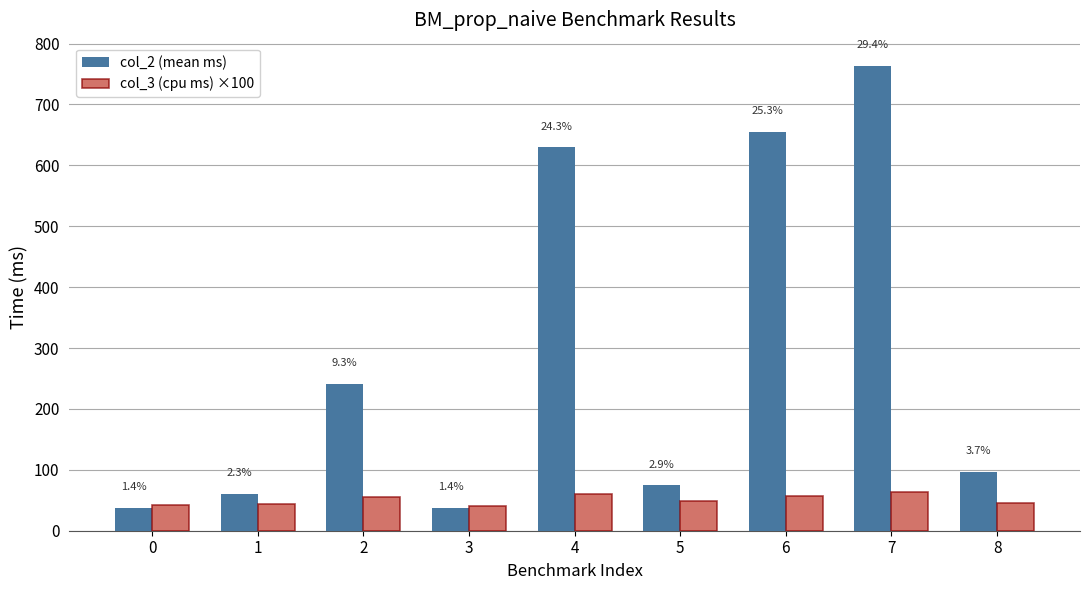

List the series in order of their overall mean, lowest first.

col_3 (cpu ms) ×100, col_2 (mean ms)